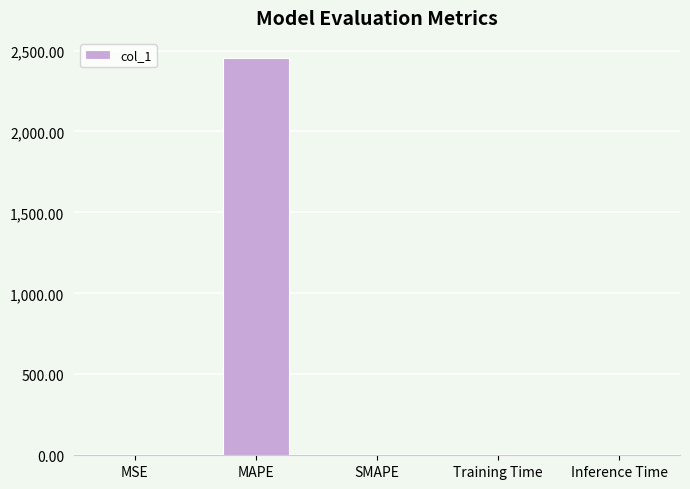

What is the sum of all values?

2456.0